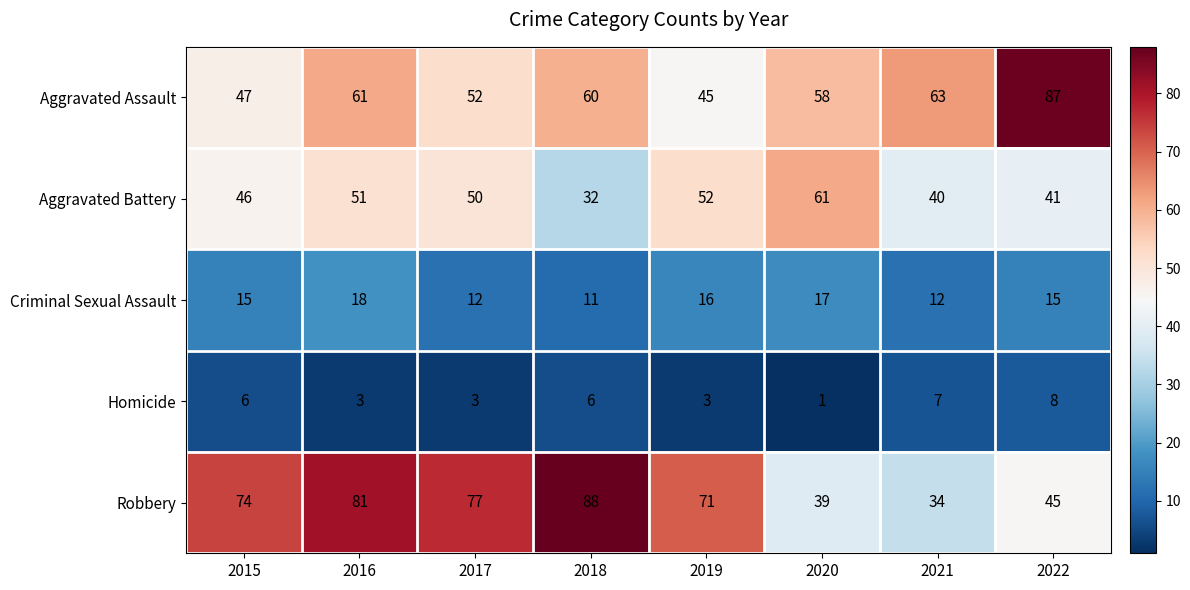

Count the number of data series in this chart.

5